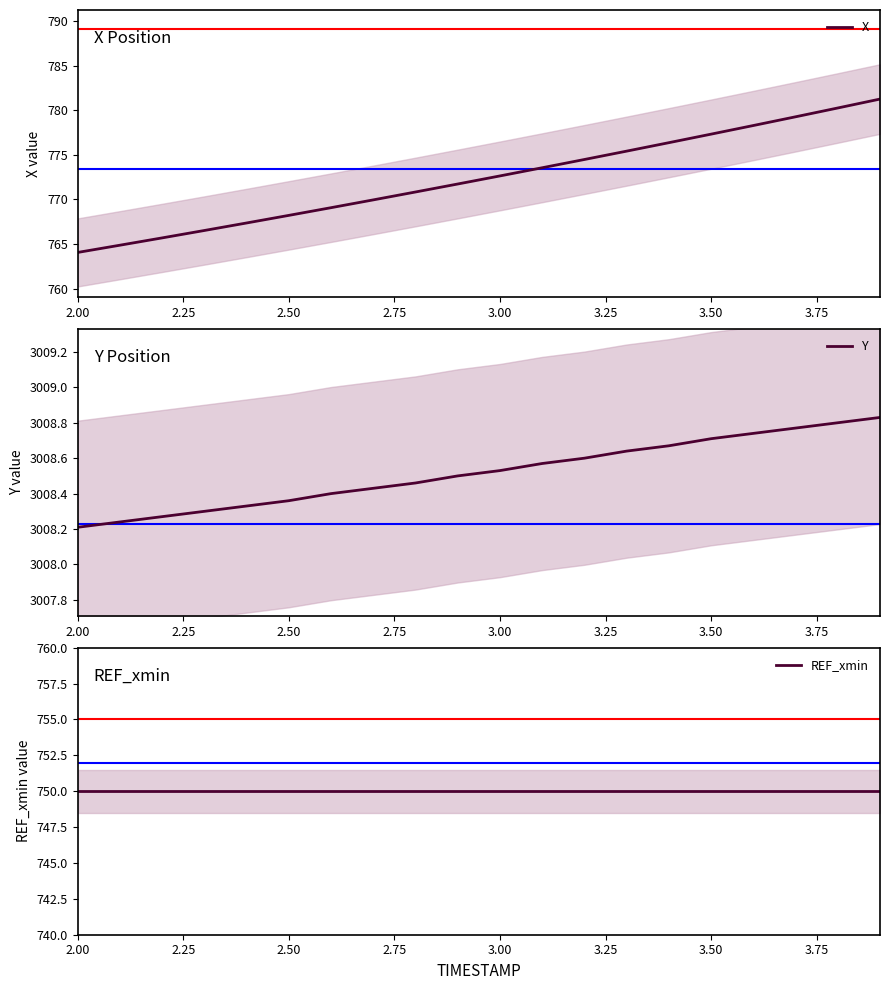

The value of X at 2.00 is 764.0. True or false?

True